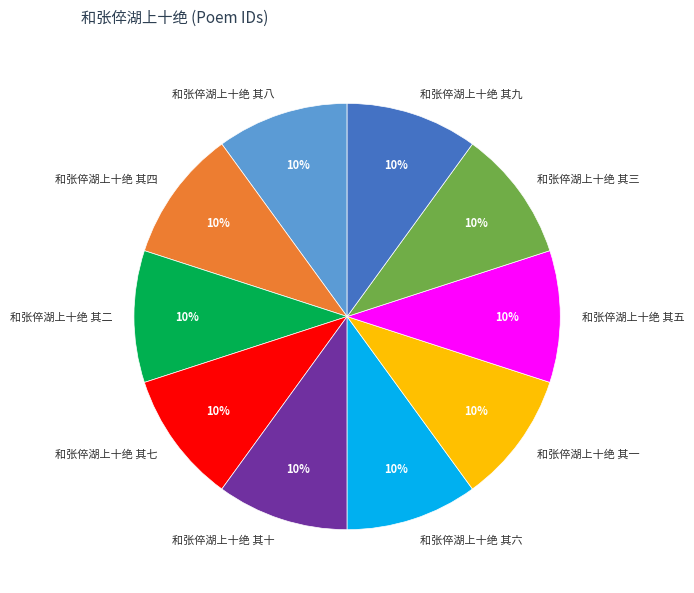

Is there any slice that represents more than half of the pie?

No